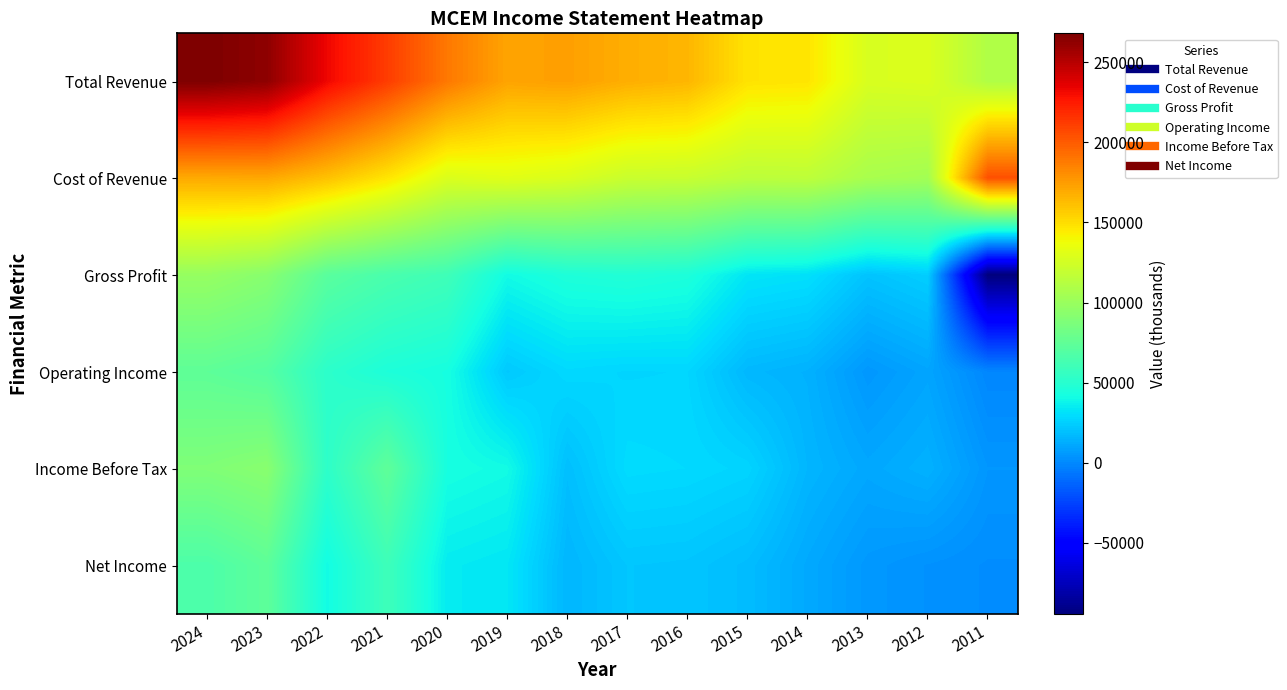

Which has a higher value, 2016 or 2020?

2020